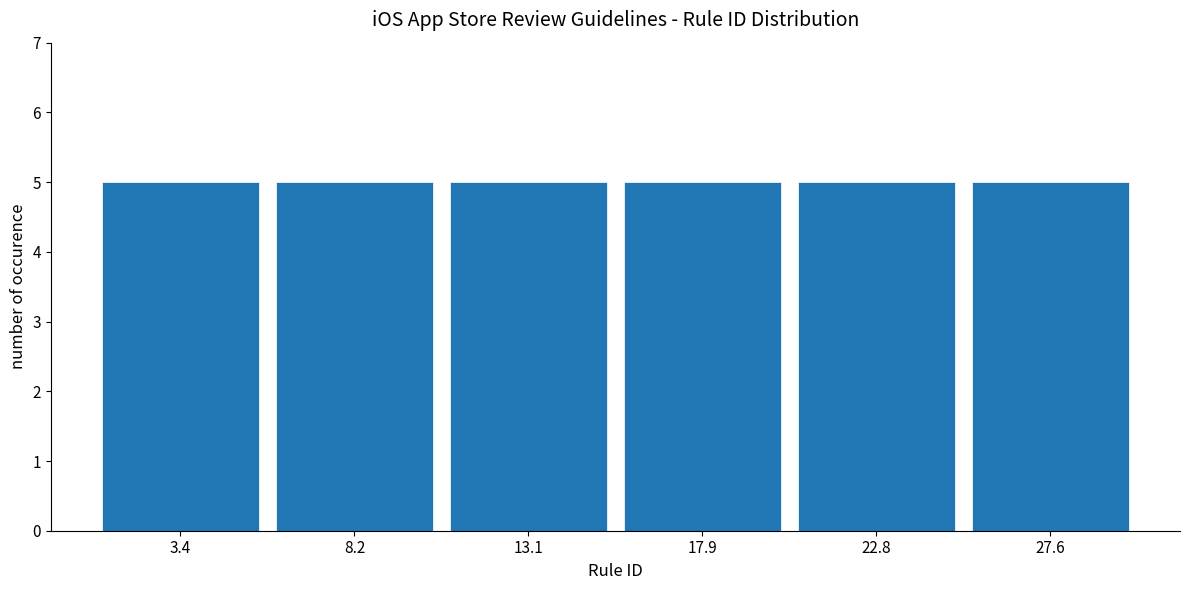

Reading left to right, list every bar in this chart as the range it spans on the x-axis followed by its height. Neither the bar edges nor the heights are printed on the chart, so give them approximately, as read against the axes.

1.0 to 6.0: 5
6.0 to 10.5: 5
10.5 to 15.5: 5
15.5 to 20.5: 5
20.5 to 25.0: 5
25.0 to 30.0: 5